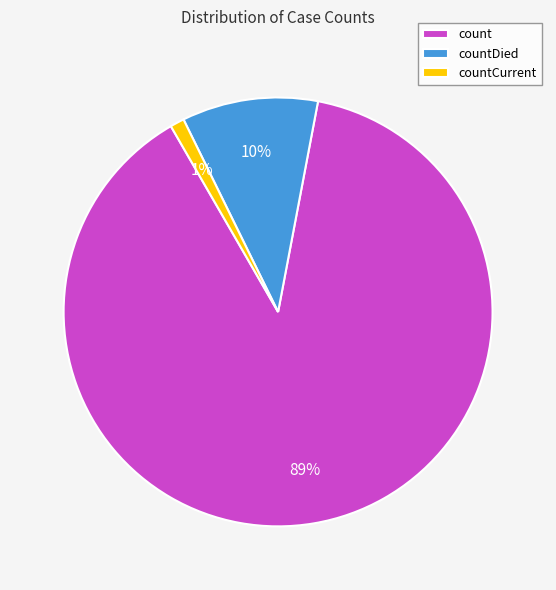

To the nearest percent, what is the difference between the largest and smallest slice percentages?

88%